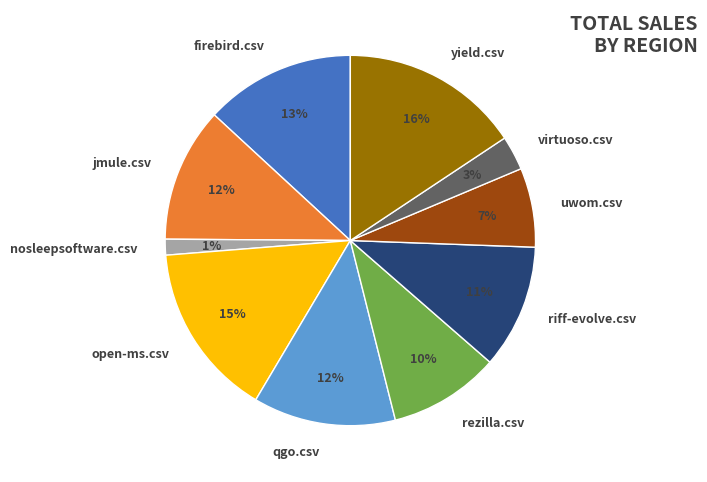

Which category has the smallest portion of the pie?

nosleepsoftware.csv